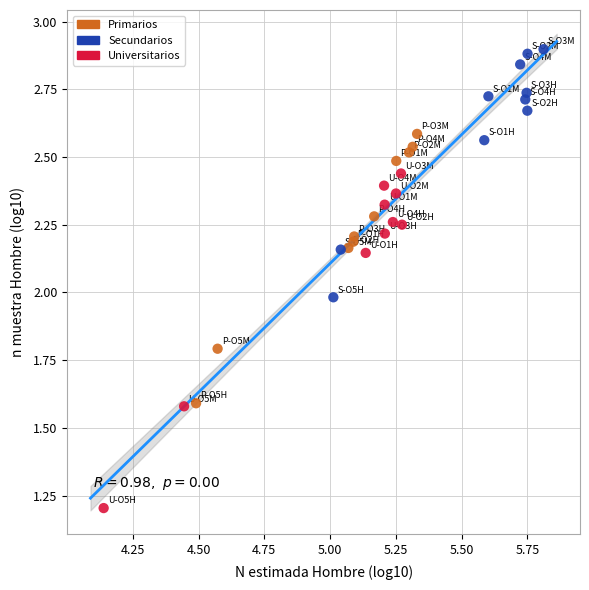

Which series has the largest Y range (max minus min)?

Universitarios